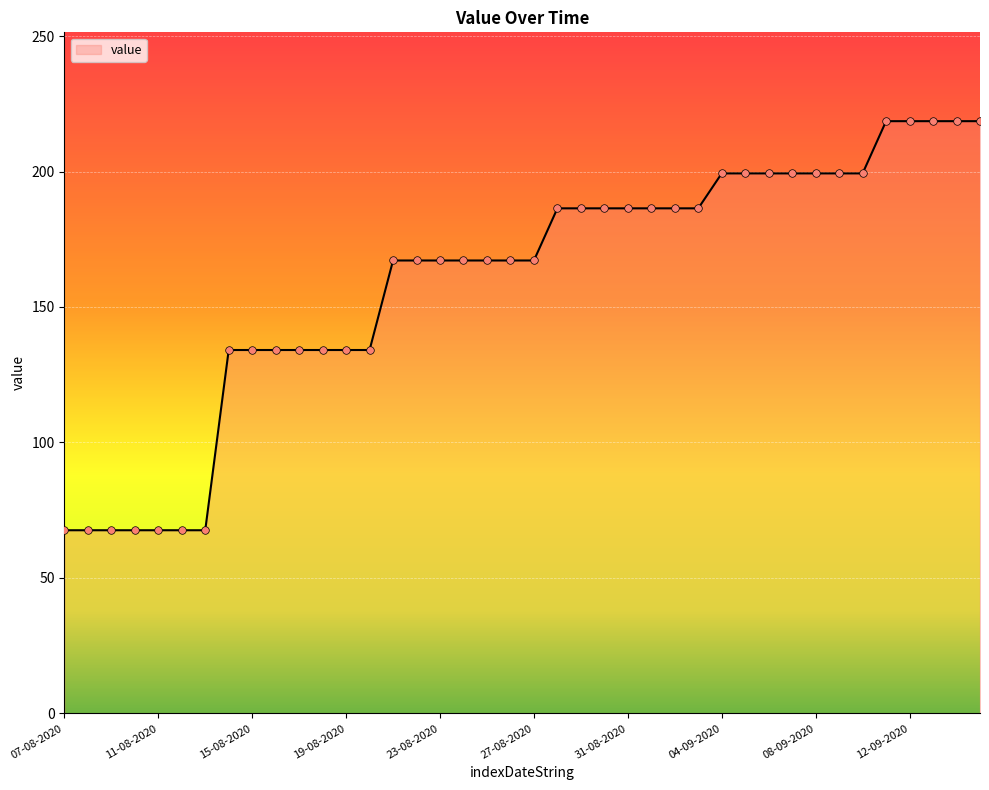

What is the difference between the maximum and minimum values?

151.0